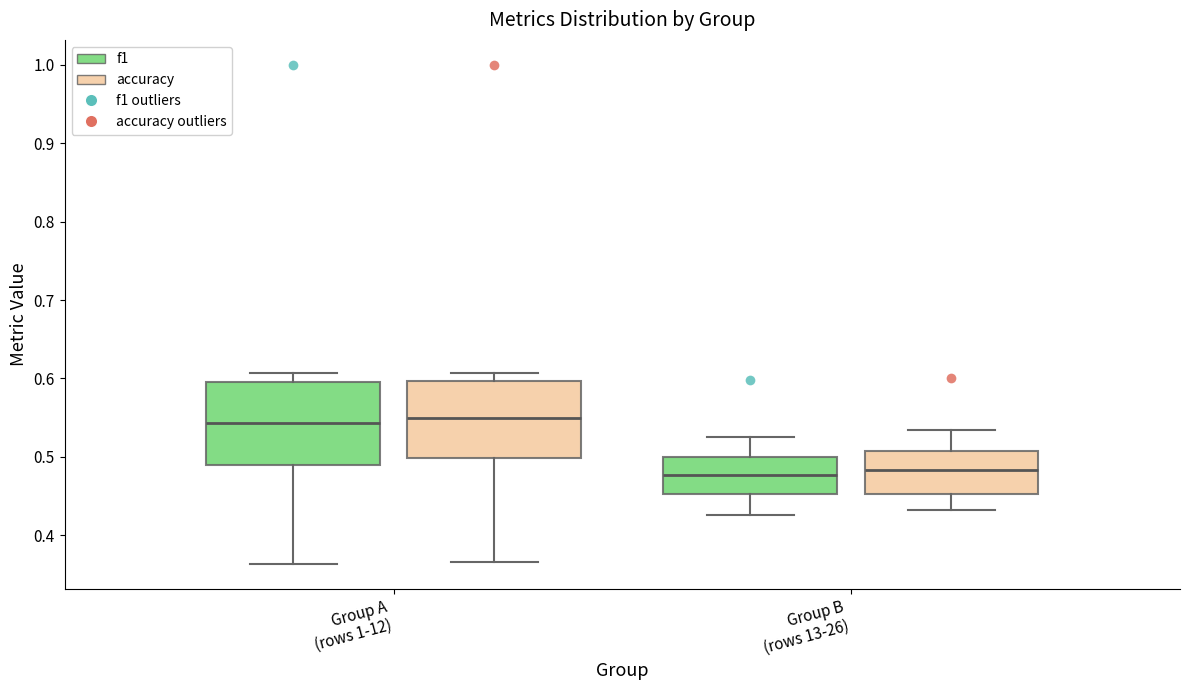

Where does the lower whisker of the box for Group A (rows 1-12) (accuracy) end on the y-axis? The values are not printed on the chart, so give them approximately, as read against the axis.

0.37